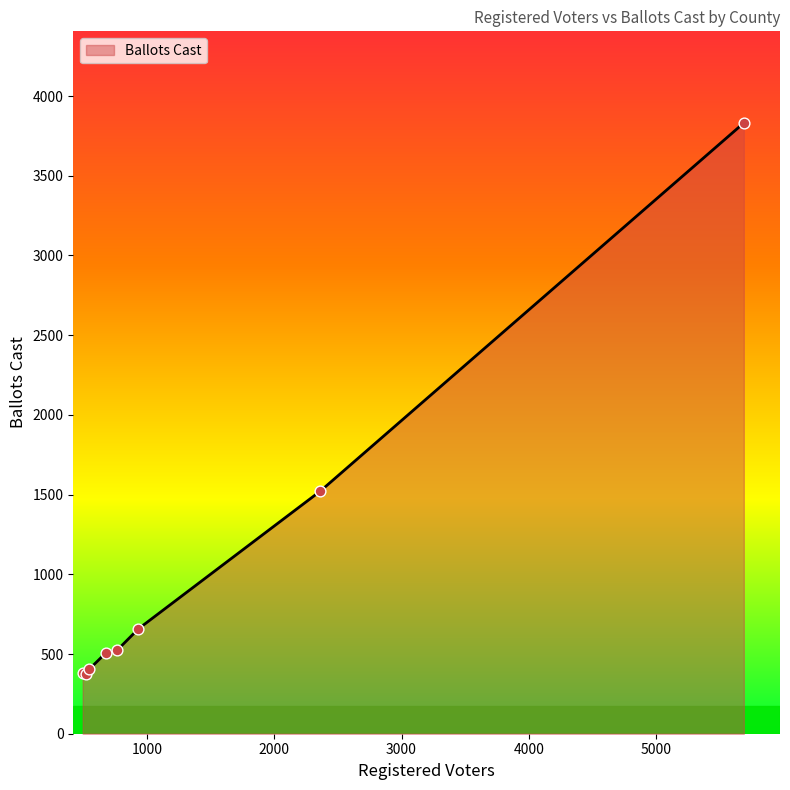

True or false: the data has more than 2 interior local peaks.

False